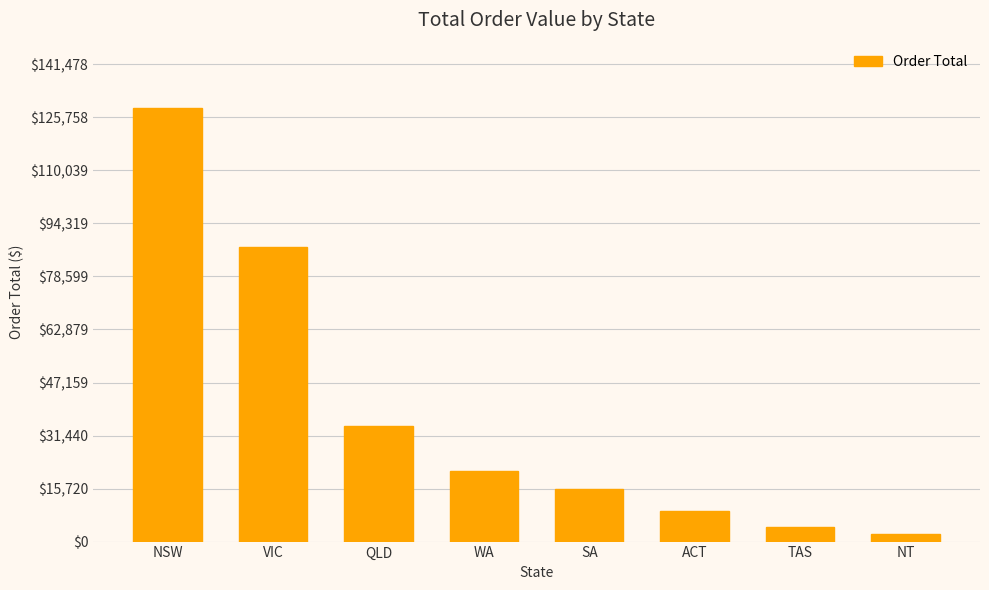

Between NSW and TAS, which is larger?

NSW